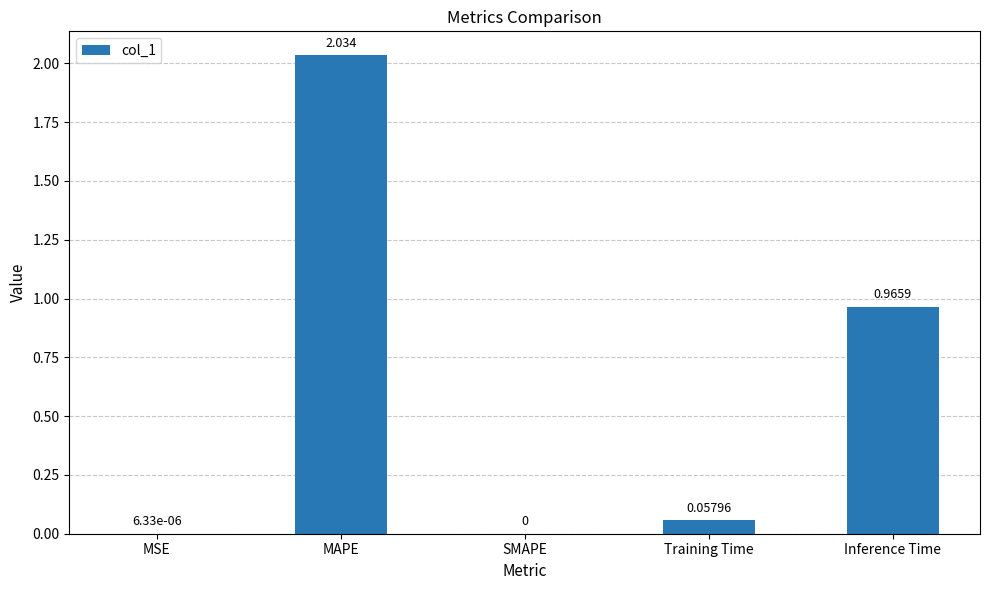

Where is the data nearest to the value 1?

Inference Time